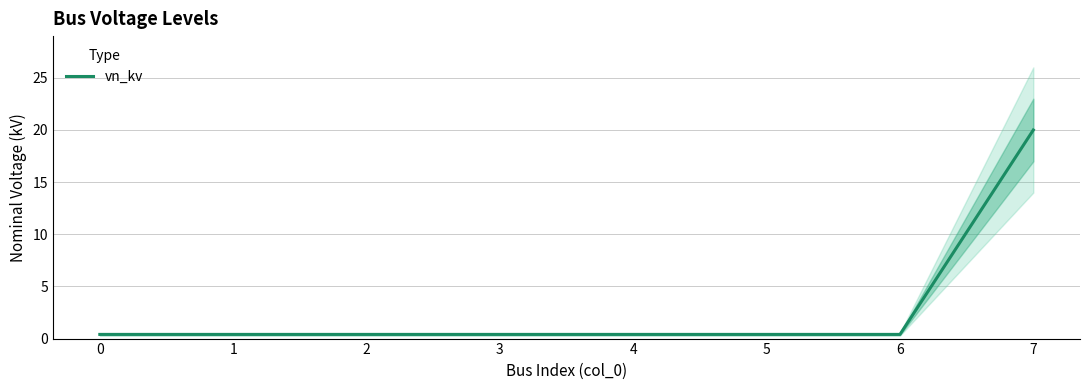

Reading left to right, list all the values displayed in this chart.

0.4	0.4	0.4	0.4	0.4	0.4	0.4	20.0